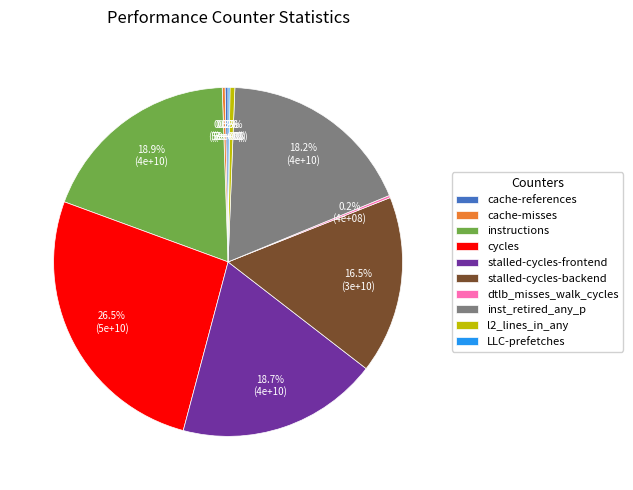

Approximately how many times larger is the value at stalled-cycles-frontend compared to stalled-cycles-backend?

1.1